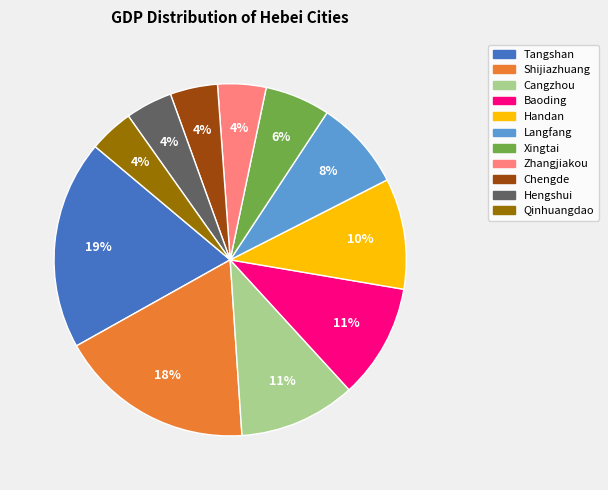

The Qinhuangdao slice represents 11% of the pie. True or false?

False